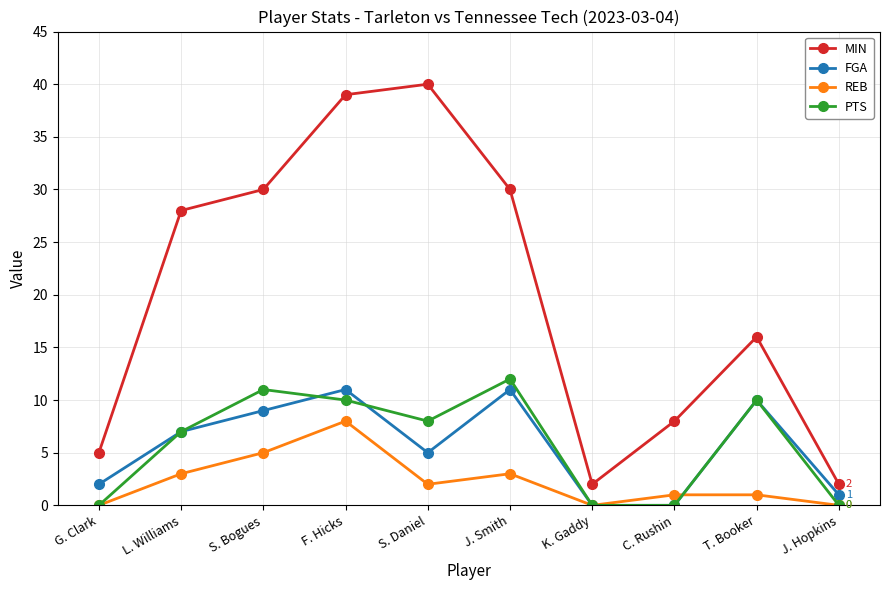

True or false: PTS and MIN cross at least once.

False